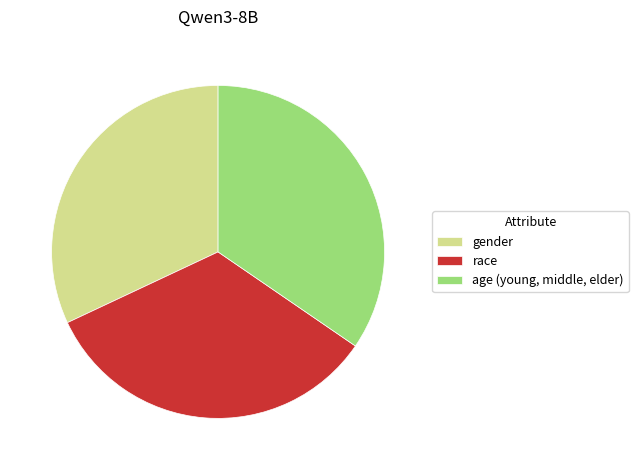

Is the sum of race and age (young, middle, elder) greater than half?

Yes